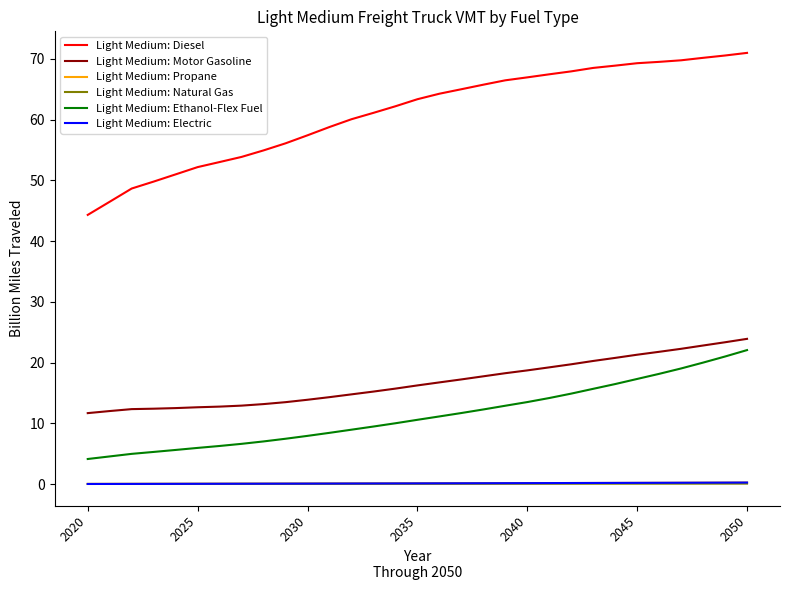

True or false: Light Medium: Ethanol-Flex Fuel and Light Medium: Natural Gas cross at least once.

False